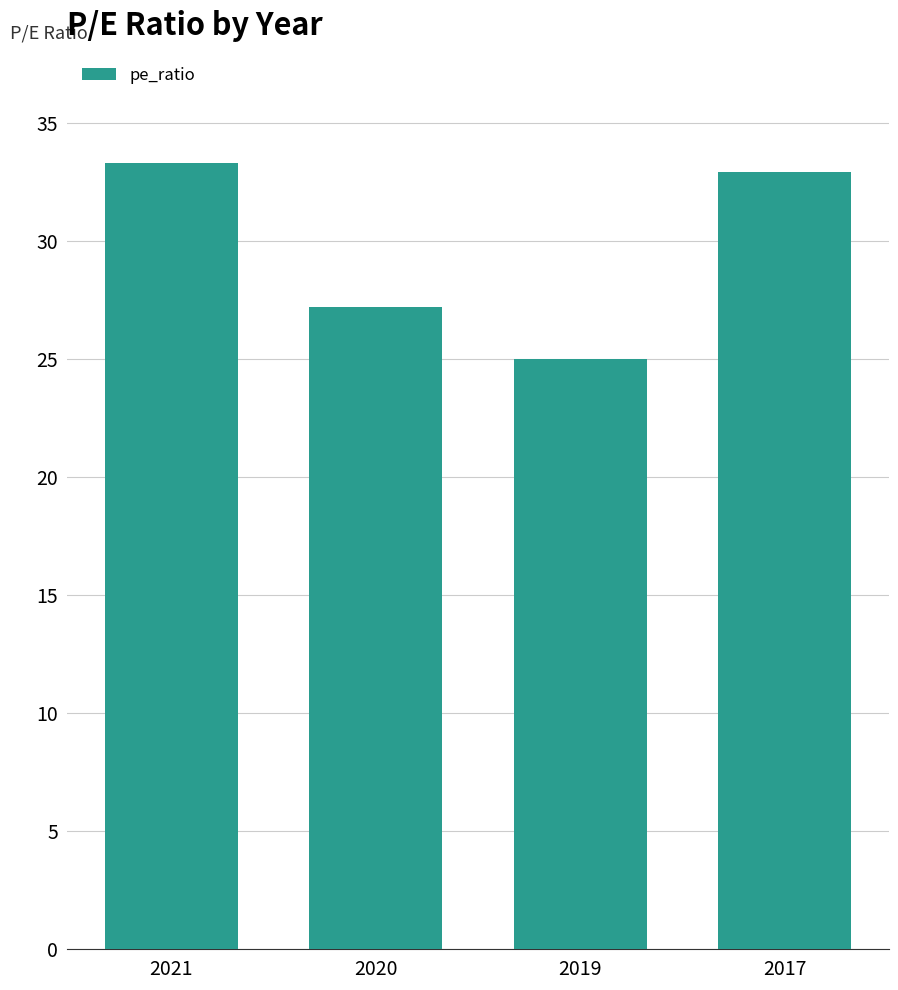

What is the sum of all values?

118.4